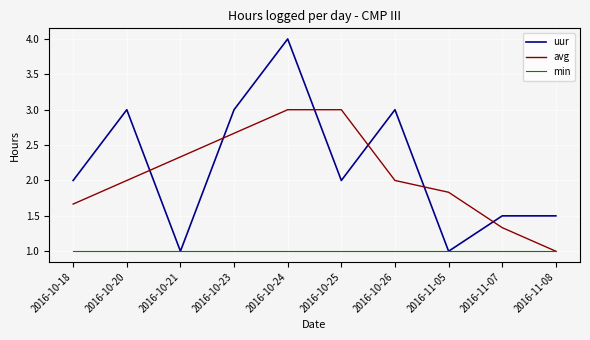

What position from the left is 2016-10-26?

7